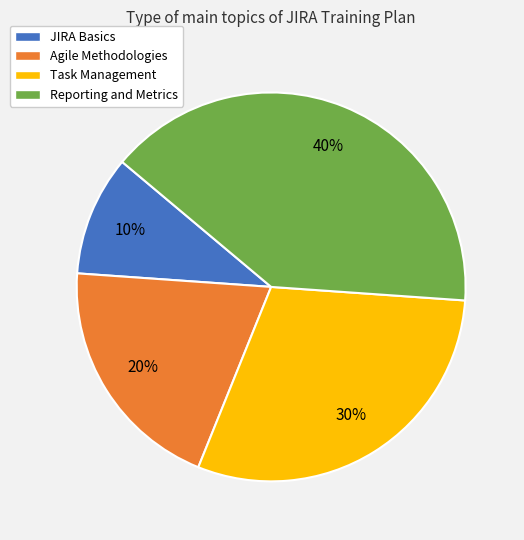

To the nearest percent, what is the combined percentage of JIRA Basics and Agile Methodologies?

30%